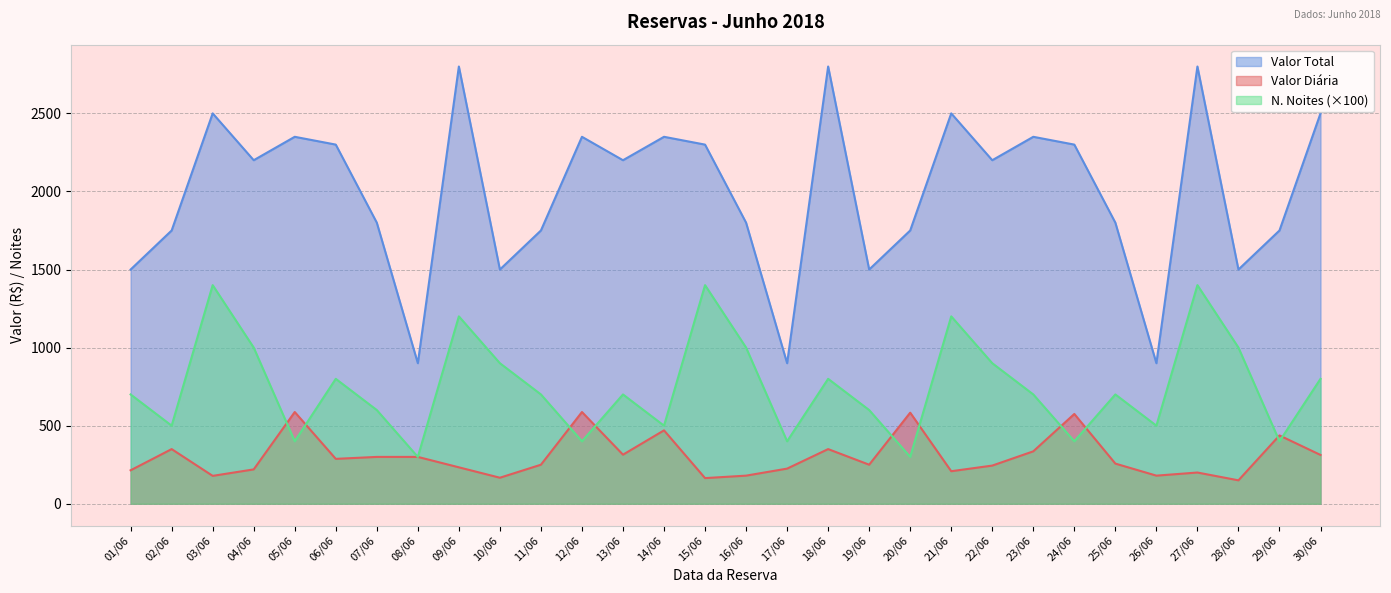

How many lines are shown in the chart?

3